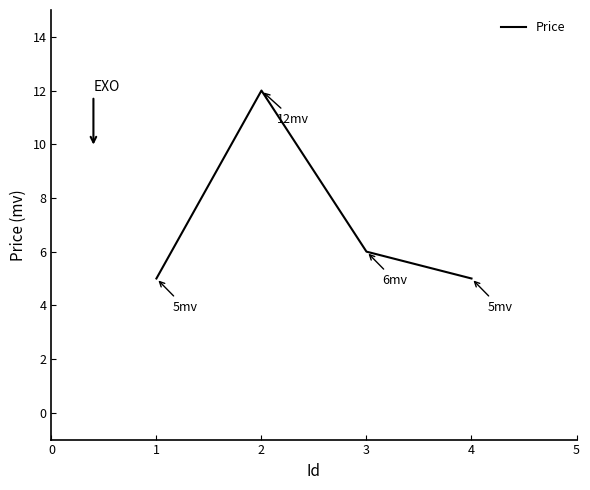

What is the minimum value shown in the chart?

5